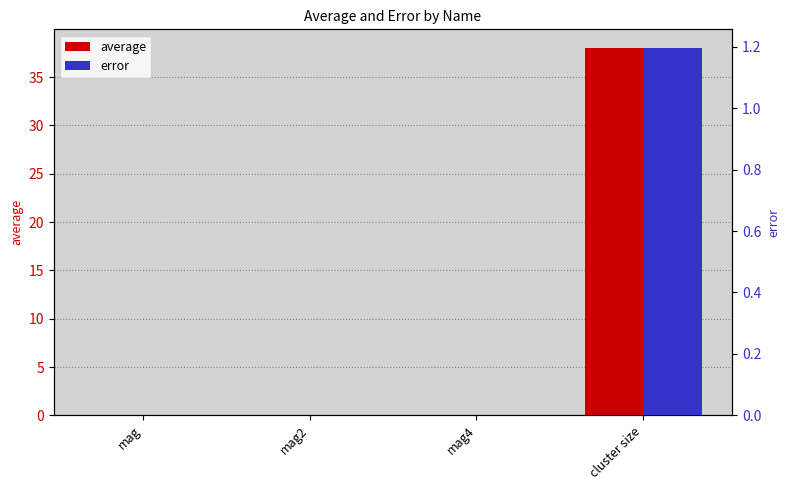

At which category is the sum across all series the highest?

cluster size